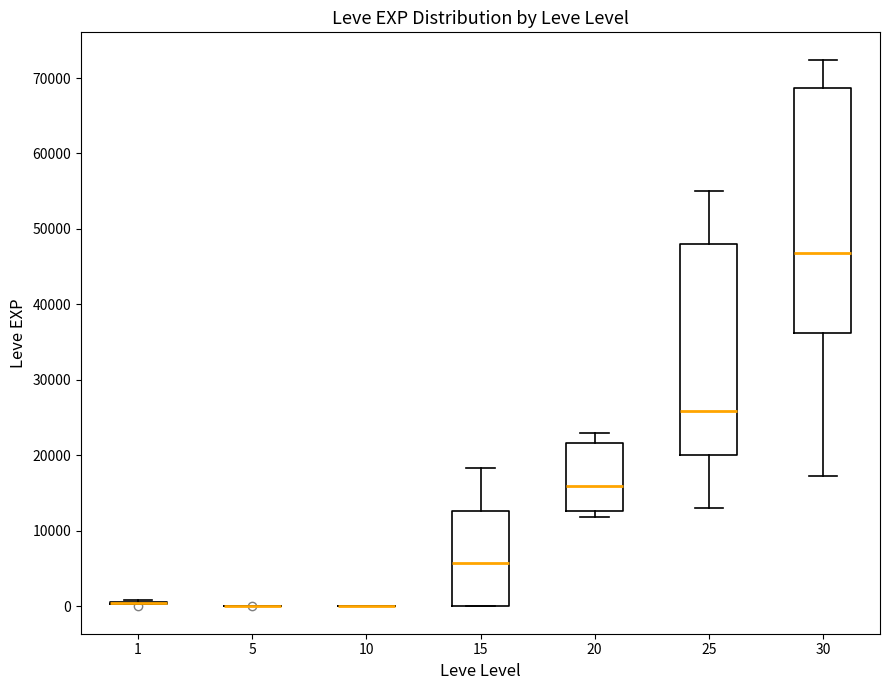

Reading left to right, read every box against the y-axis: the position of its median line, the range the box covers, and the ends of its whiskers. The values are not printed on the chart, so give them approximately, as read against the axis.

1: box collapsed to a line at 0, whiskers 0 to 1000
5: box collapsed to a line at 0, whiskers 0 to 0
10: box collapsed to a line at 0, whiskers 0 to 0
15: median 6000, box 0 to 13000, whiskers 0 to 18000
20: median 16000, box 13000 to 22000, whiskers 12000 to 23000
25: median 26000, box 20000 to 48000, whiskers 13000 to 55000
30: median 47000, box 36000 to 69000, whiskers 17000 to 72000